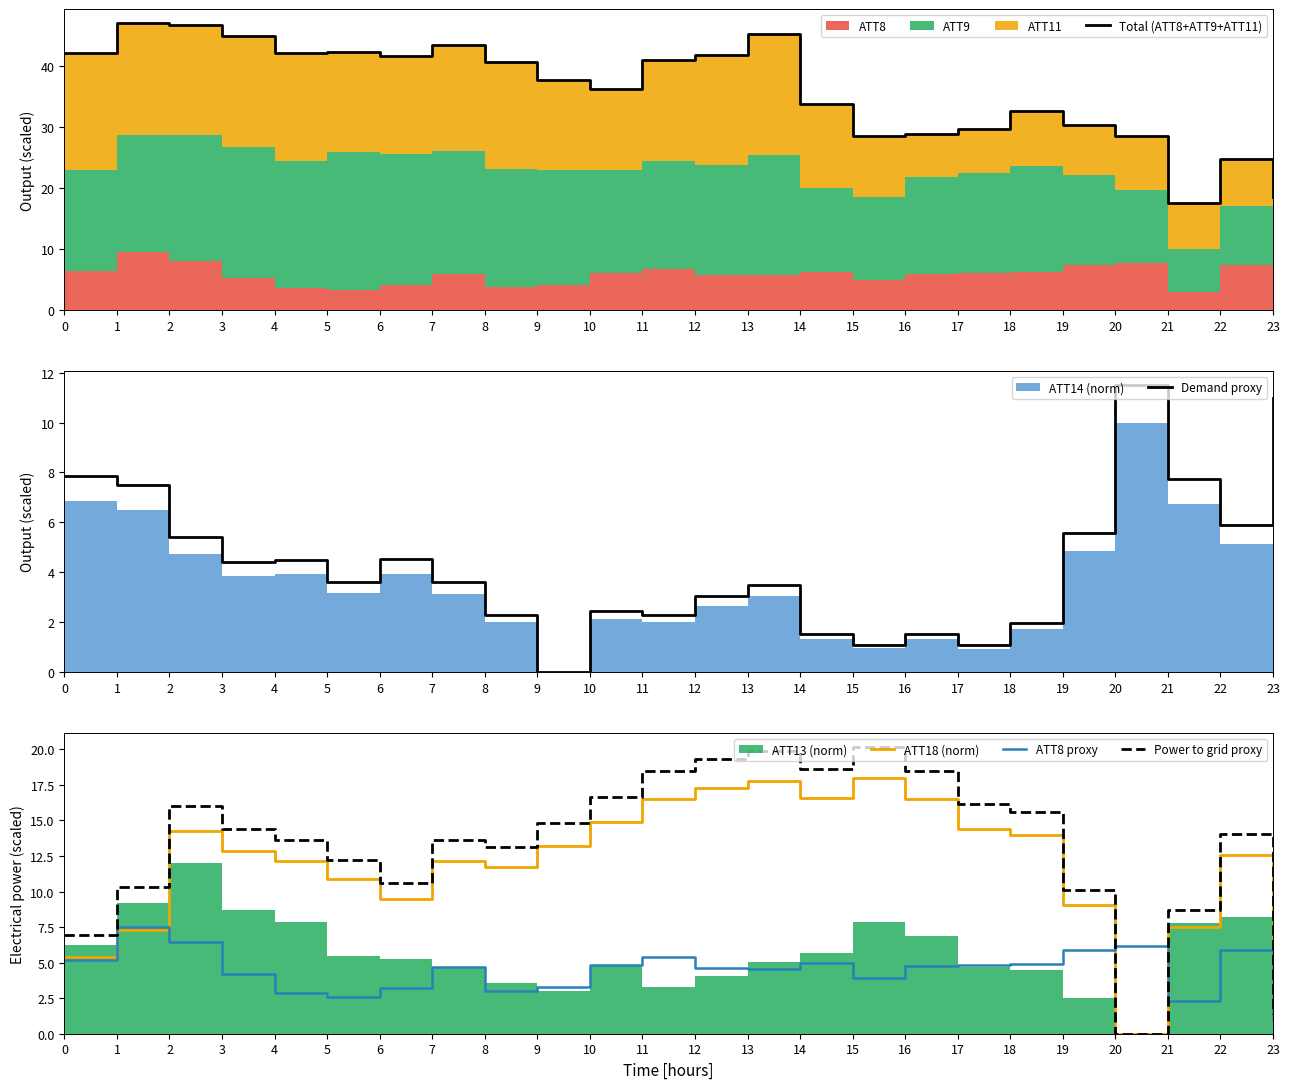

Which category has the lowest value in the Power to grid proxy series?

20